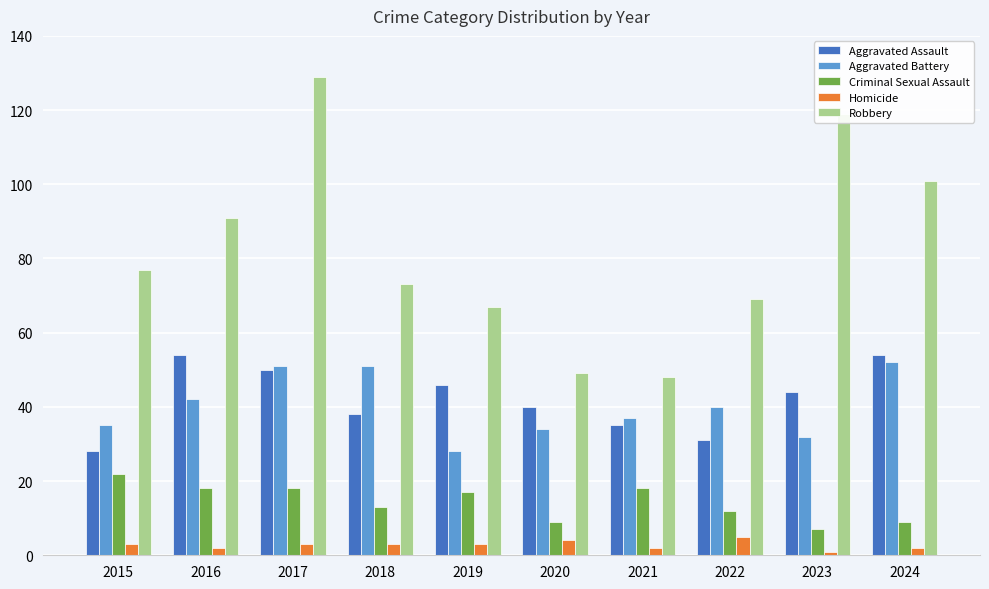

Which series has the widest spread of values?

Robbery